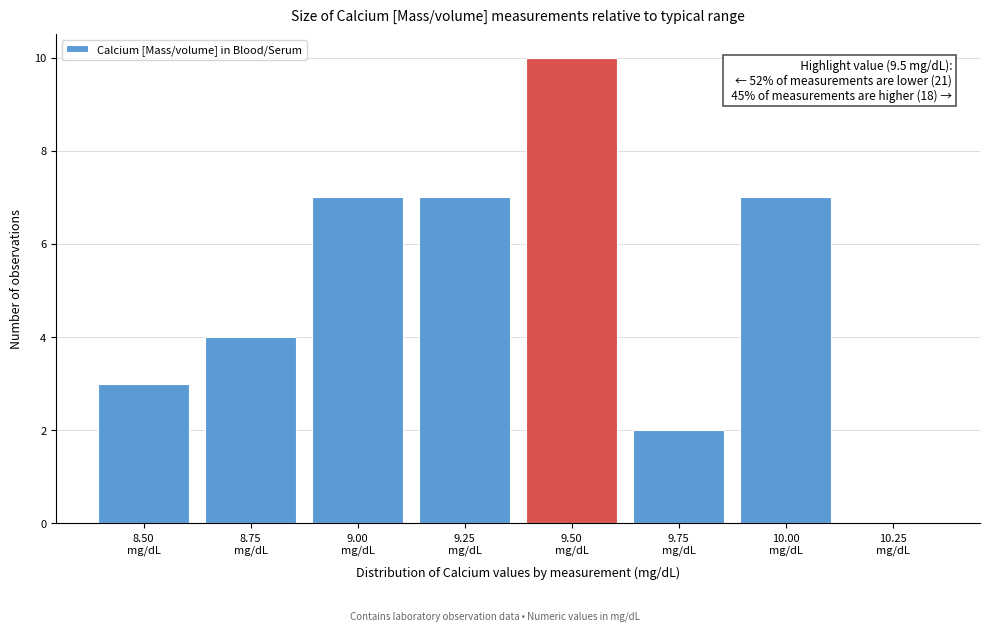

What is the sum of all values?

40